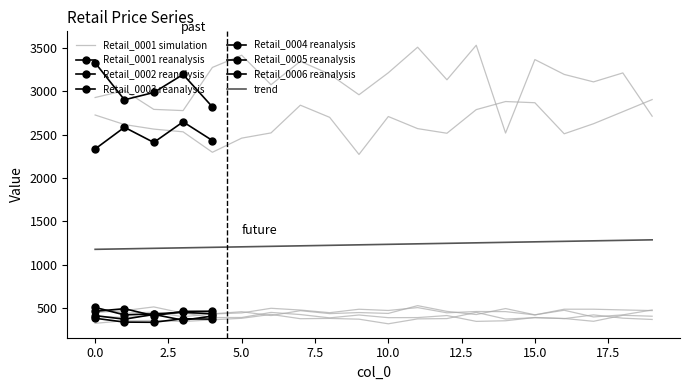

True or false: Retail_0002 has a value of 738.4 at 4.

False